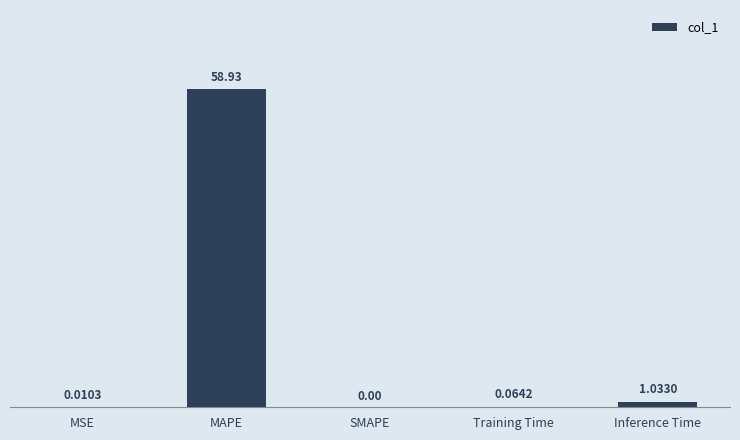

Which label corresponds to the largest value in the chart?

MAPE